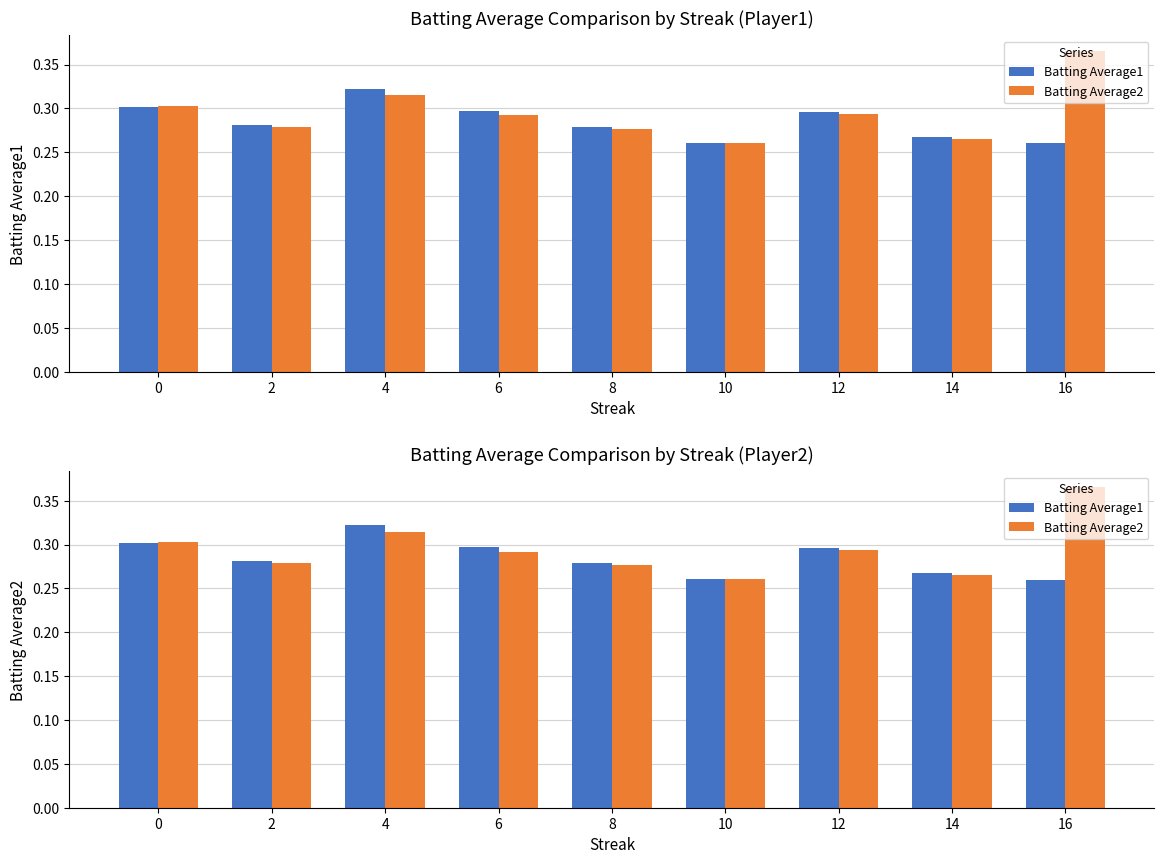

Count the Batting Average2 values in the range 0 to 1.

9